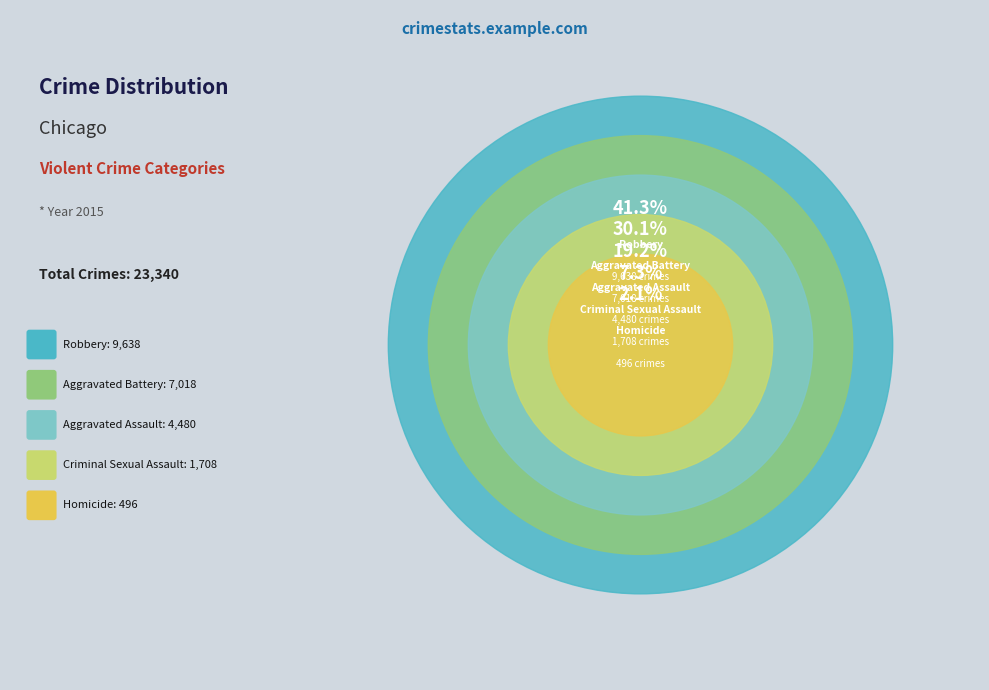

Which category has the smallest portion of the pie?

Homicide